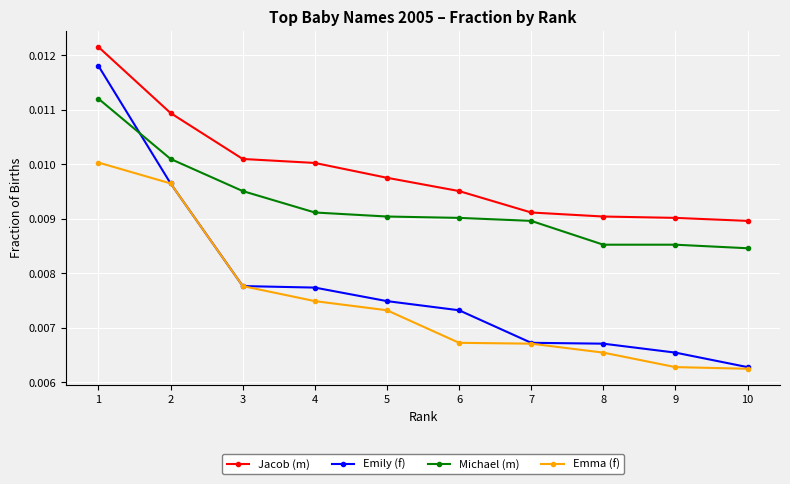

Which series has the largest total across all categories?

Jacob (m)